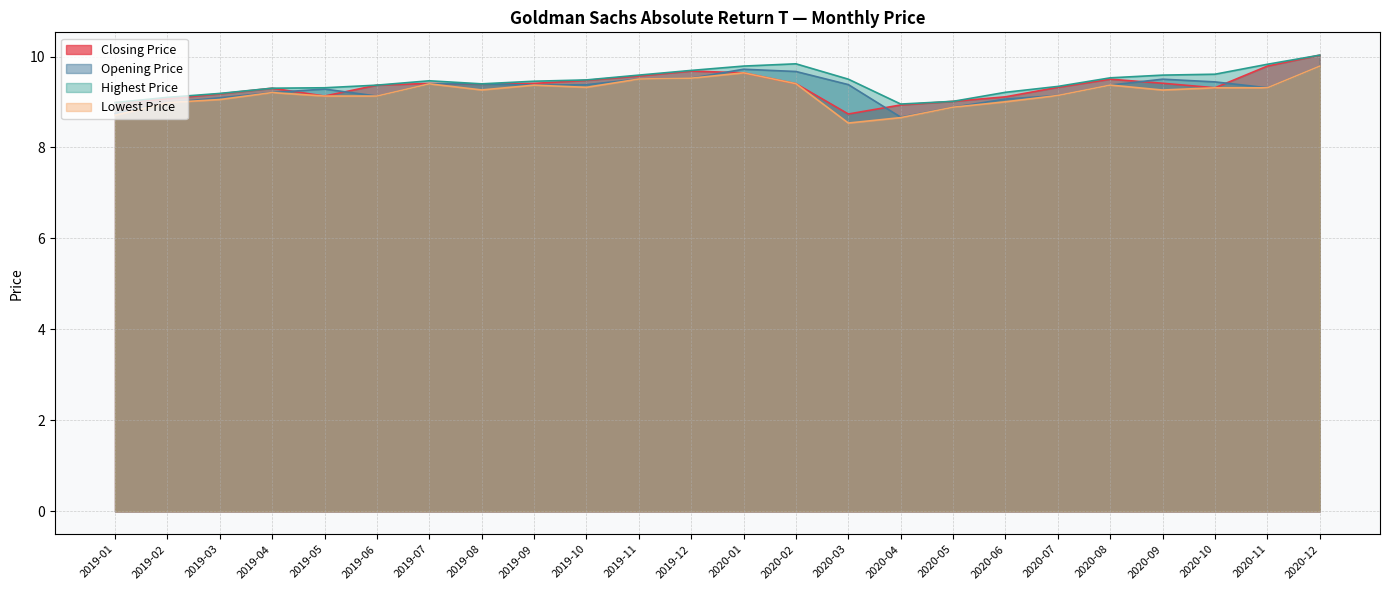

True or false: Opening Price and Lowest Price cross at least once.

False